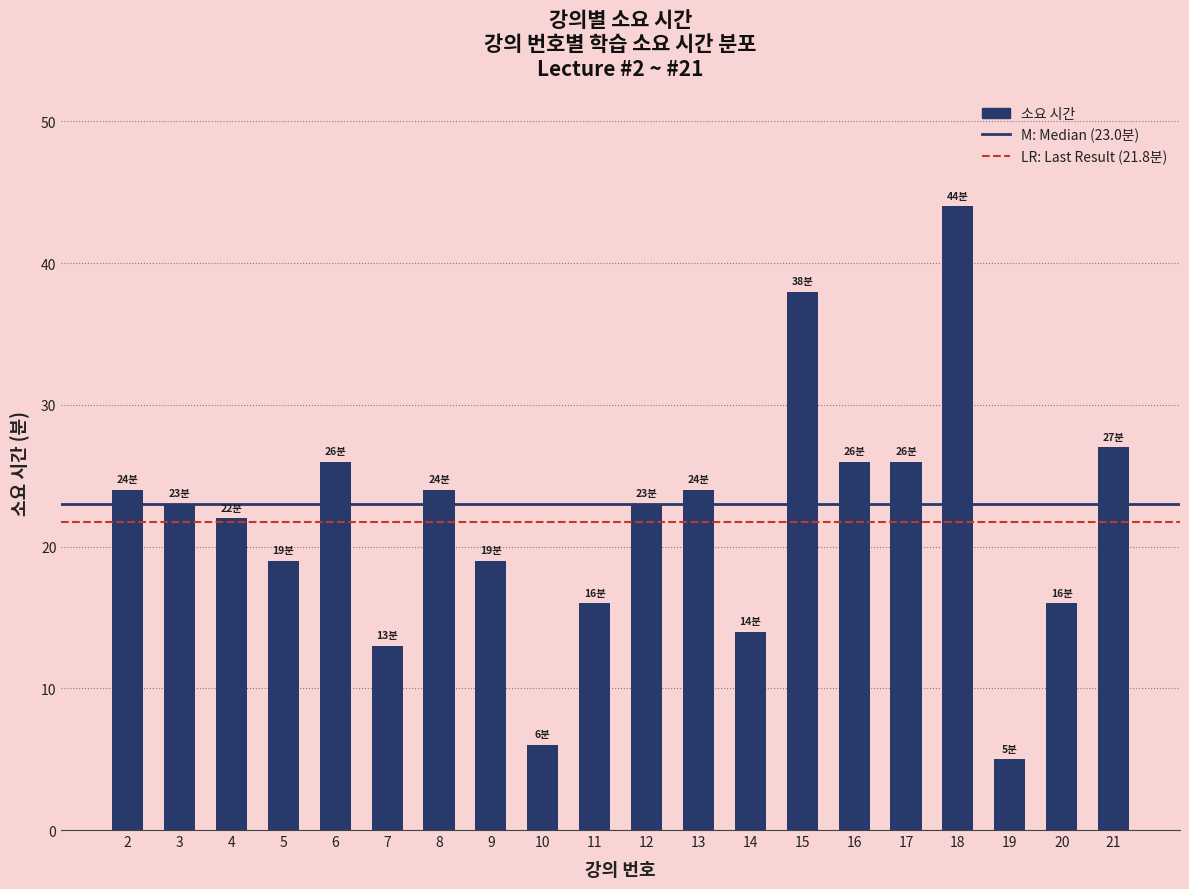

What is the approximate value at 14, to the nearest 10?

10